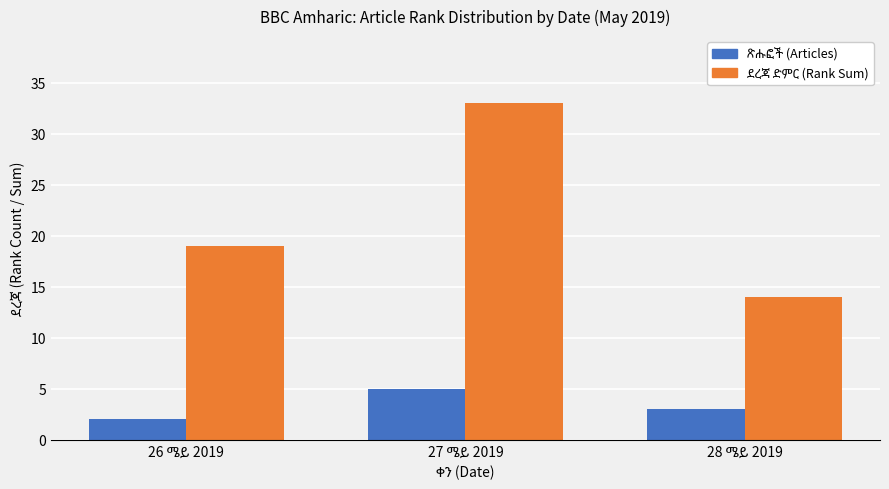

What is the maximum value shown in the chart?

33